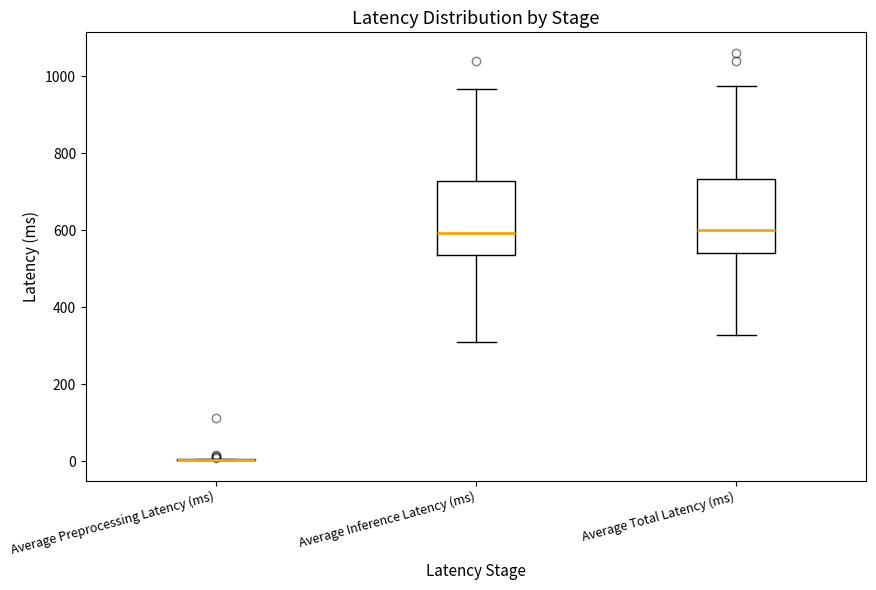

Reading left to right, transcribe this box plot: for each box, give where its median line is, the range the box spans, and where its two whiskers end, as read against the y-axis. The values are not printed on the chart, so give them approximately, as read against the axis.

Average Preprocessing Latency (ms): box collapsed to a line at 0, whiskers 0 to 0
Average Inference Latency (ms): median 600, box 540 to 720, whiskers 300 to 960
Average Total Latency (ms): median 600, box 540 to 740, whiskers 320 to 980